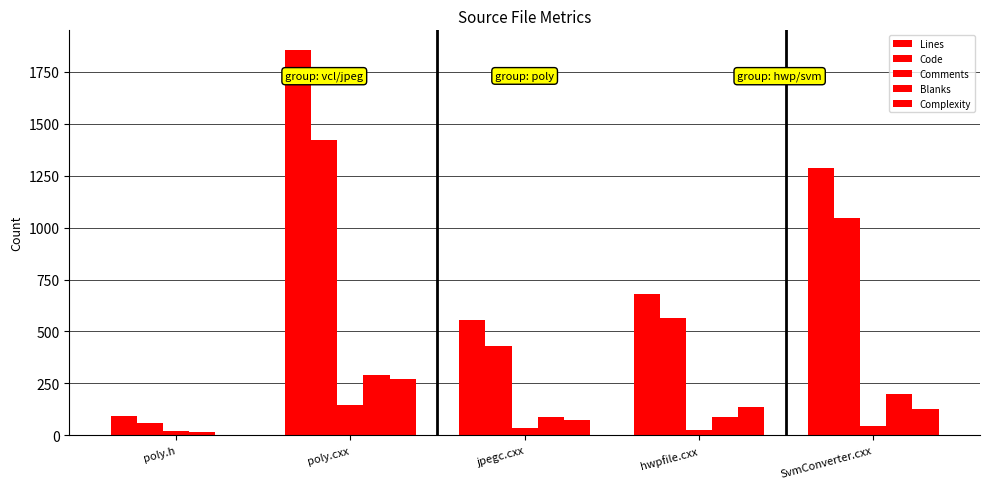

How many series are shown in this chart?

5